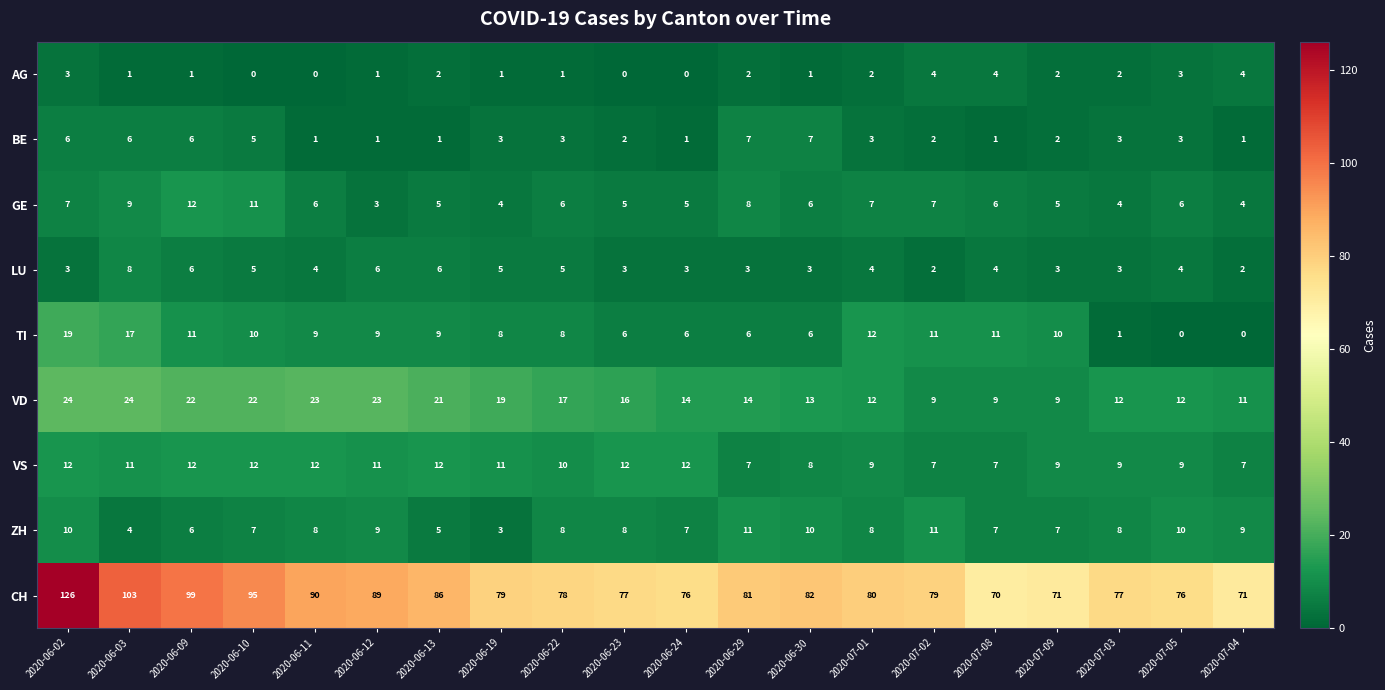

Where does the TI series first go above 9?

2020-06-02